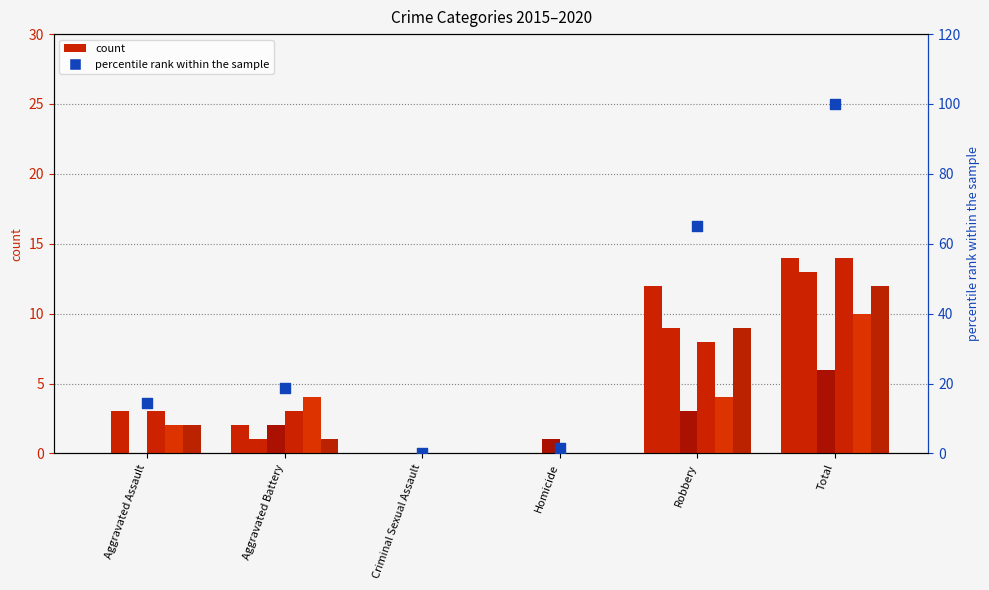

Which has a higher value, Robbery or Total?

Total